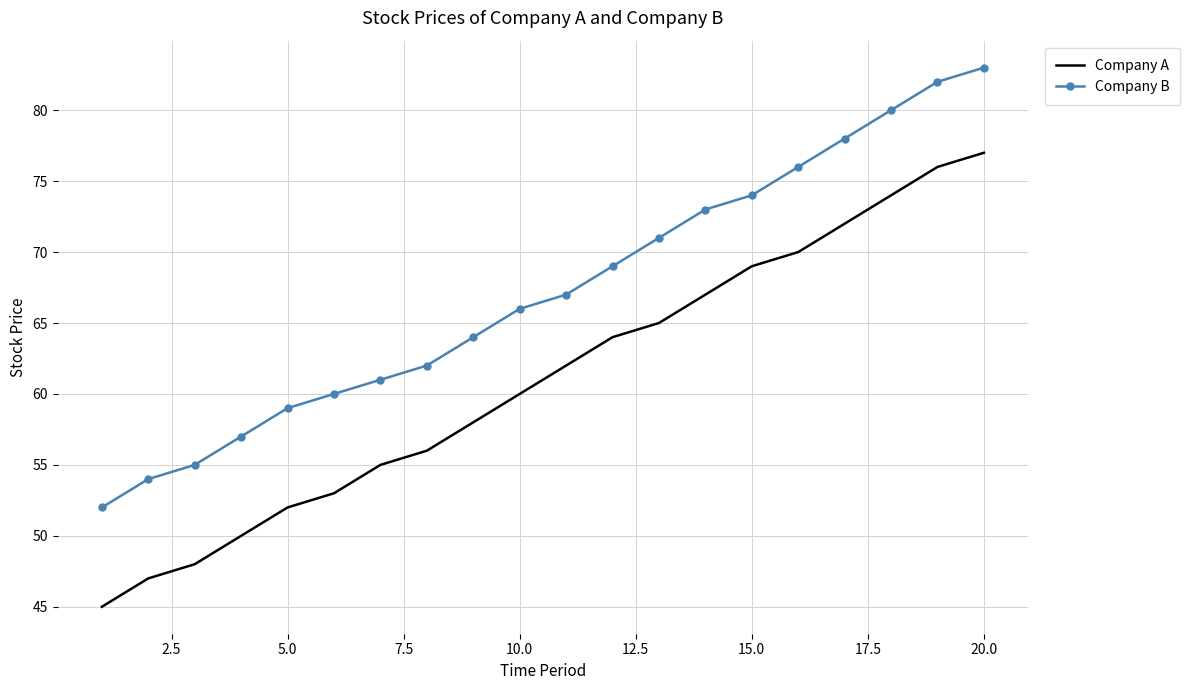

What is the highest value of the Company B series?

83